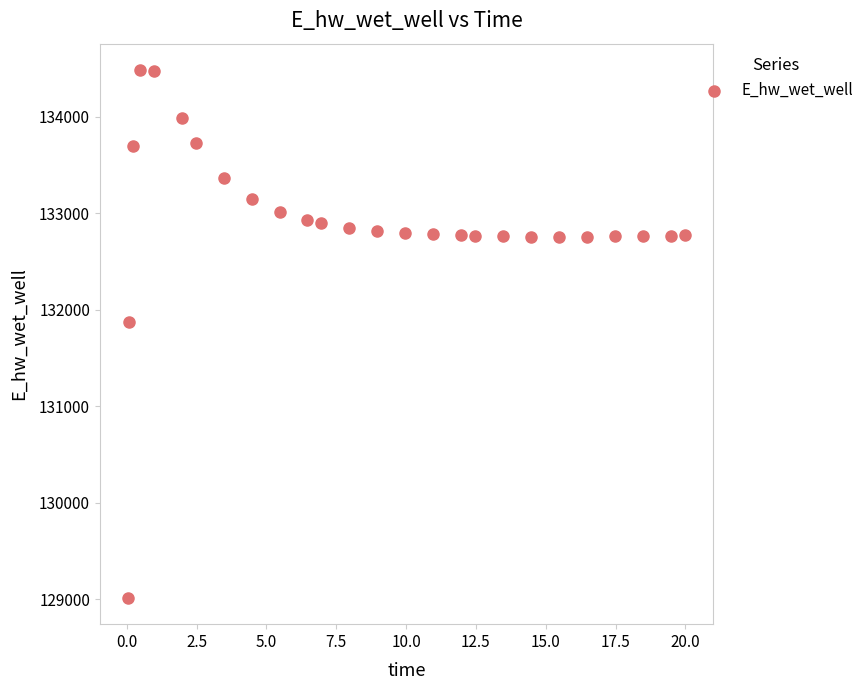

What is the range of Y values (max minus min)?

5465.4